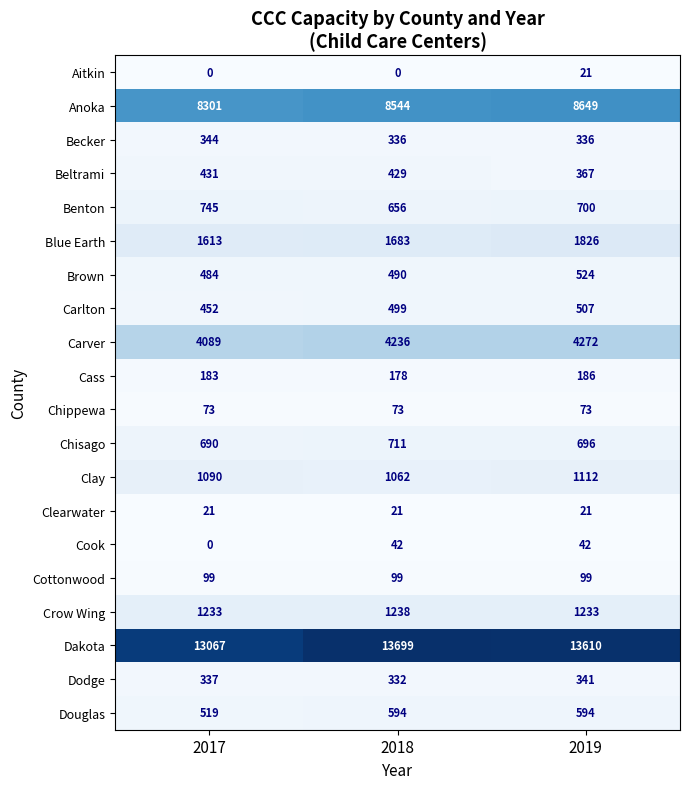

What is the sum of all Cottonwood values?

297